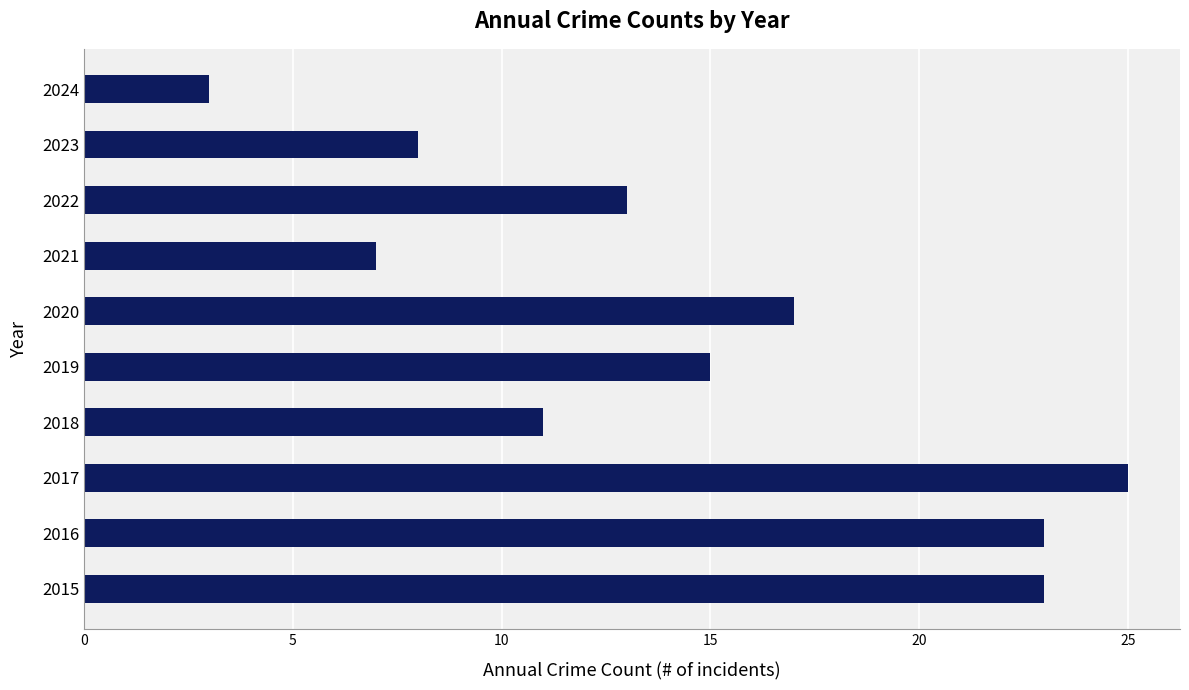

How many bars are there in total?

10